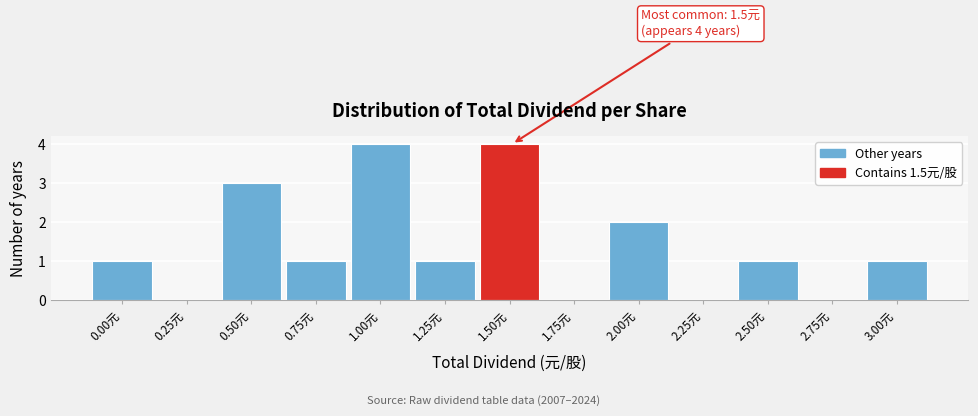

Reading left to right, transcribe all the data shown in this chart.

0.00元=1	0.25元=0	0.50元=3	0.75元=1	1.00元=4	1.25元=1	1.50元=4	1.75元=0	2.00元=2	2.25元=0	2.50元=1	2.75元=0	3.00元=1